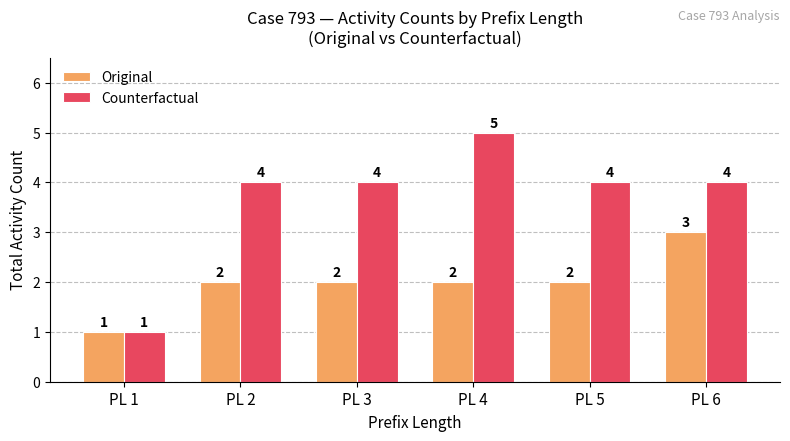

How many groups of bars are there?

6